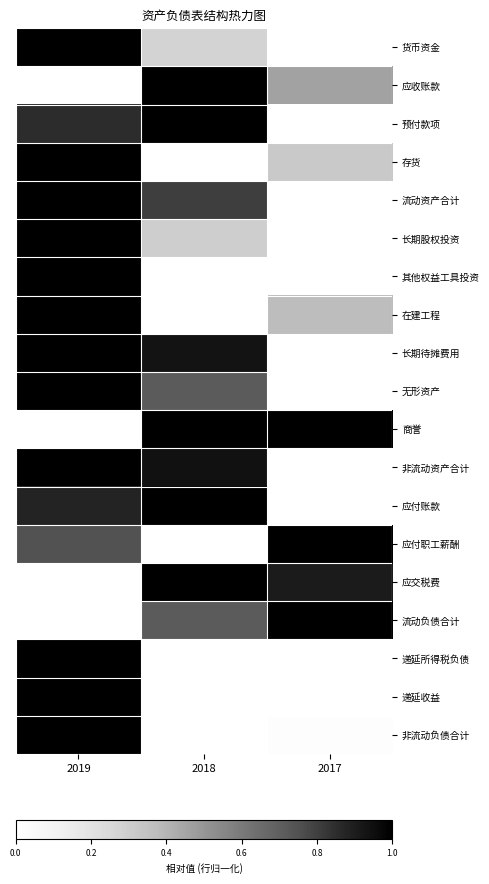

Which series has the largest range (max minus min)?

货币资金